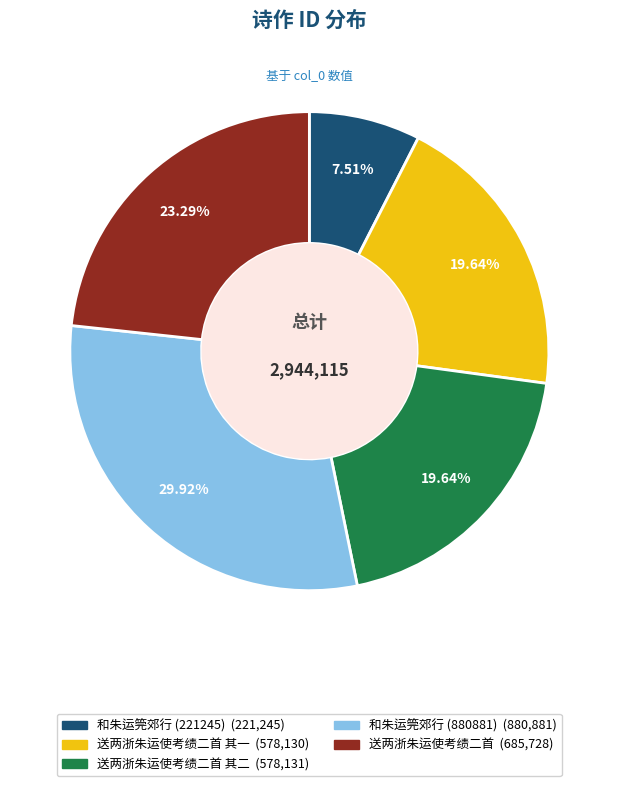

Is there any slice that represents more than half of the pie?

No